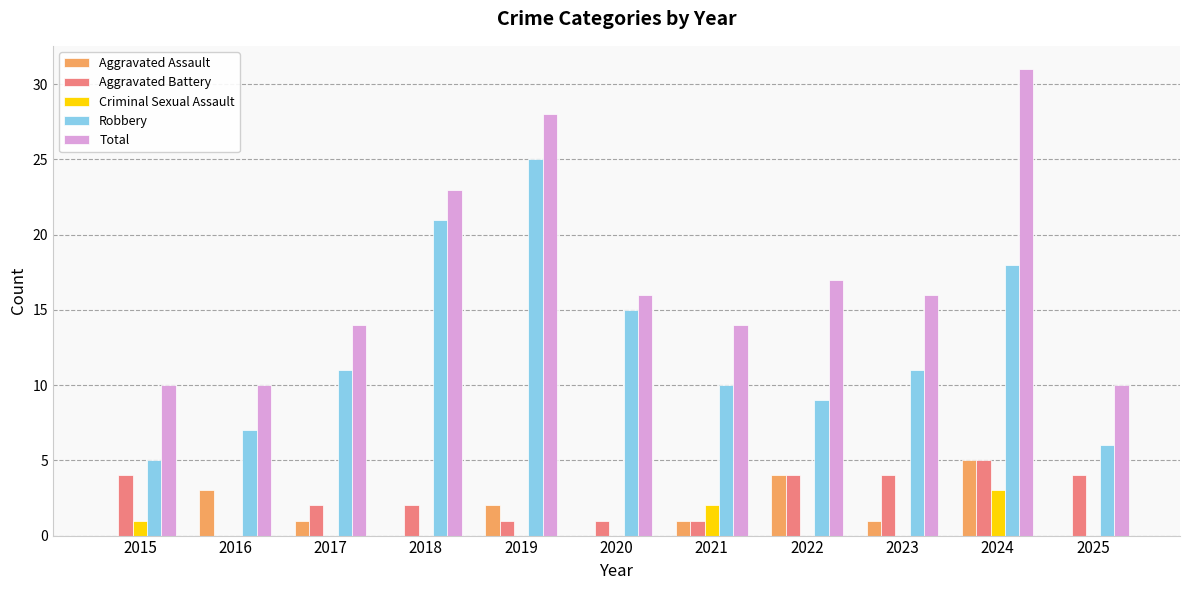

The Criminal Sexual Assault series shows 1 at 2017. True or false?

False